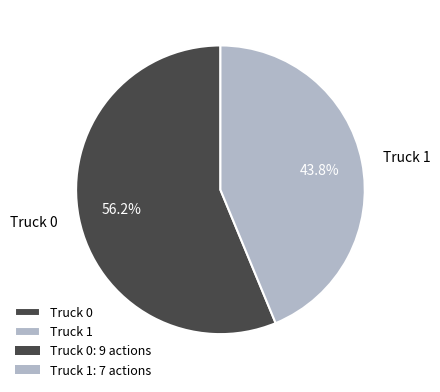

Do Truck 1 and Truck 0 together represent more than half of the pie?

Yes